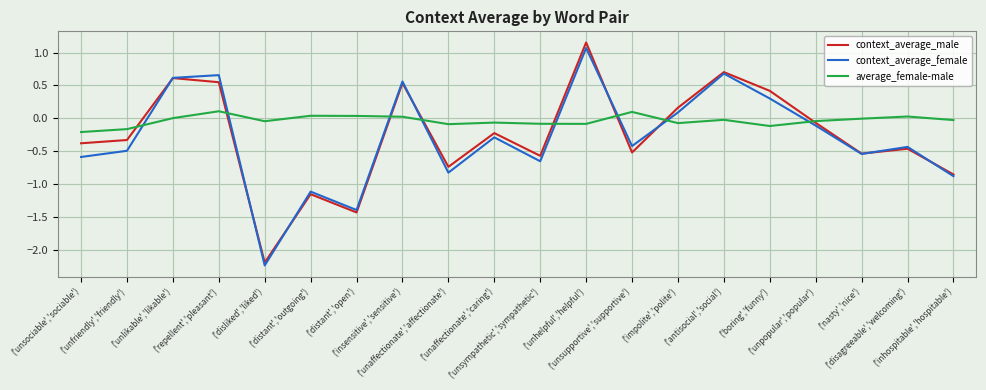

What is the difference between the context_average_male values at ('boring','funny') and ('unsupportive','supportive')?

0.9